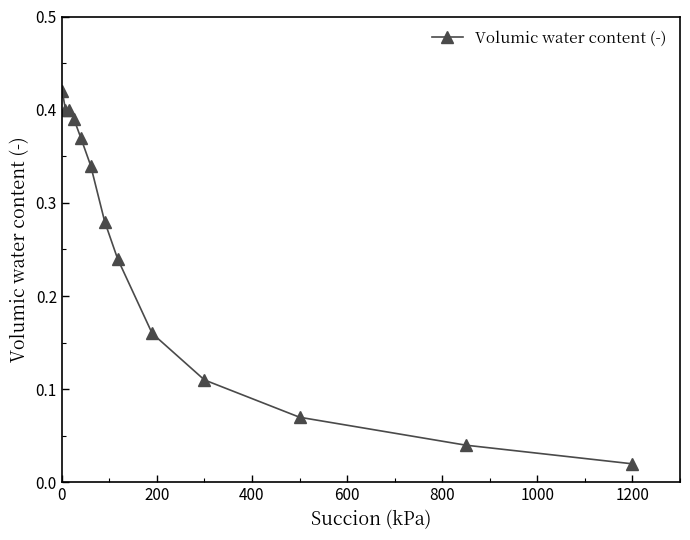

What is the sum of all values?

3.2